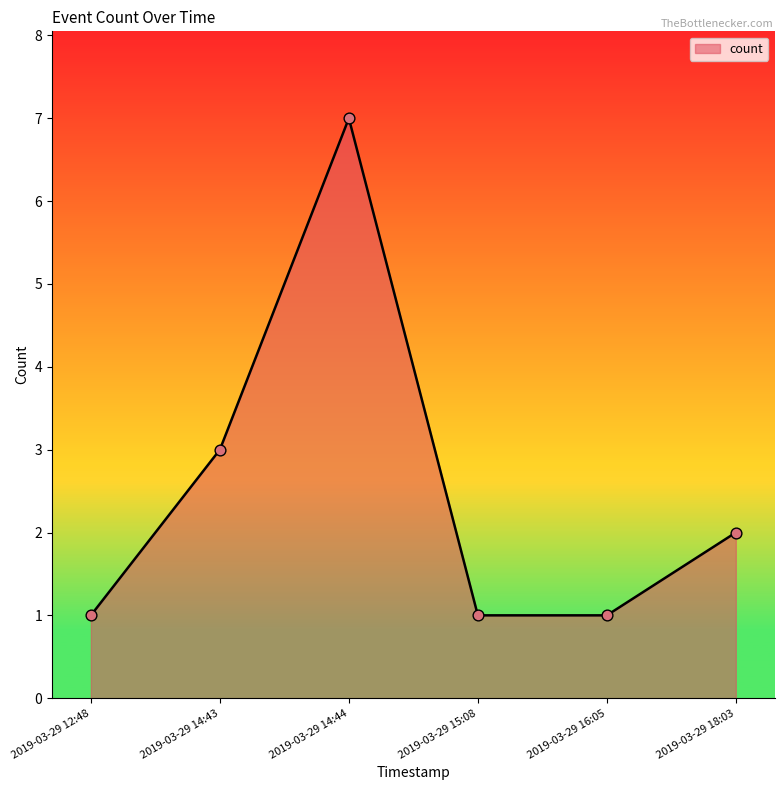

Between 2019-03-29 16:05 and 2019-03-29 14:44, which is larger?

2019-03-29 14:44